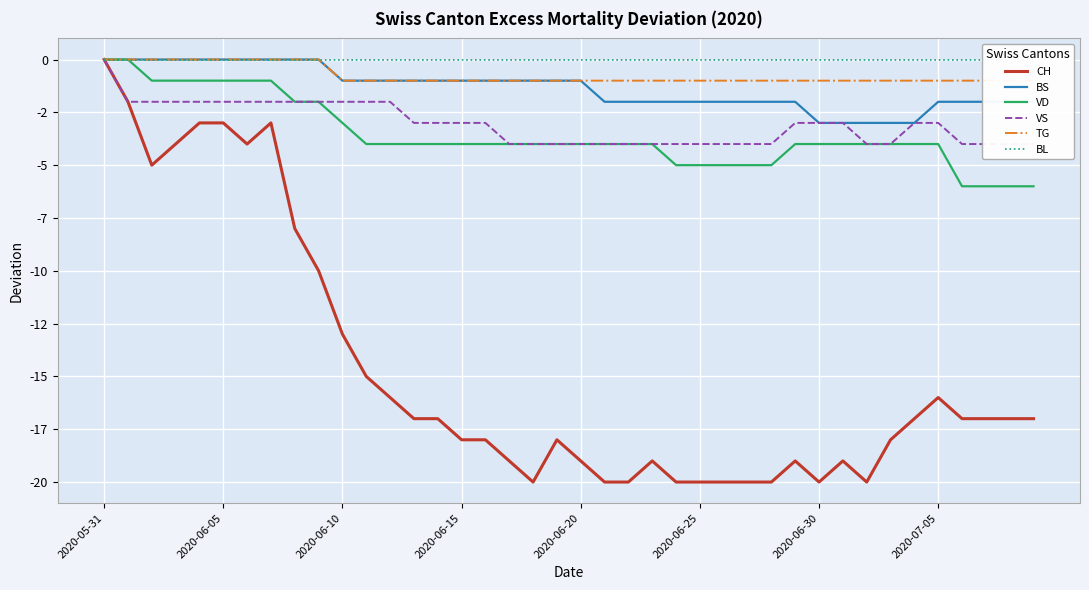

At which category is the sum across all series the highest?

2020-05-31